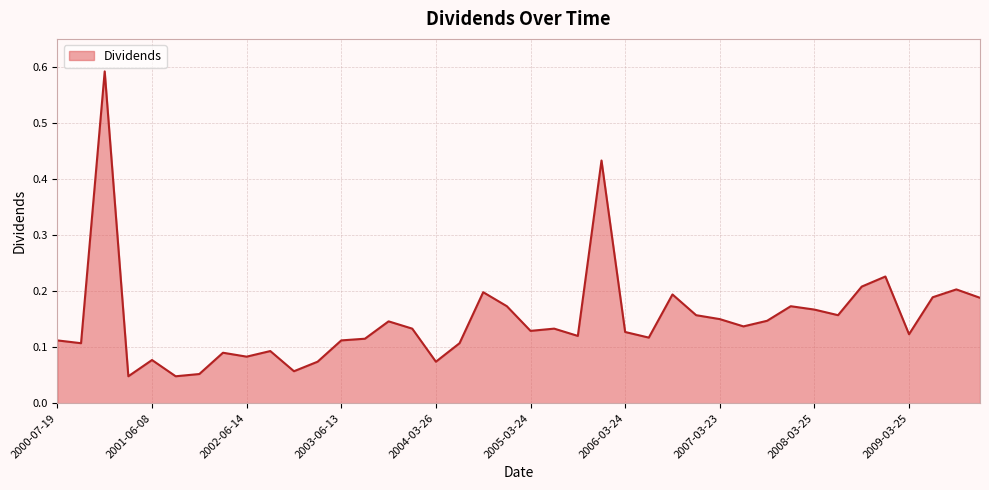

Is this an area chart (filled region under the line)?

Yes